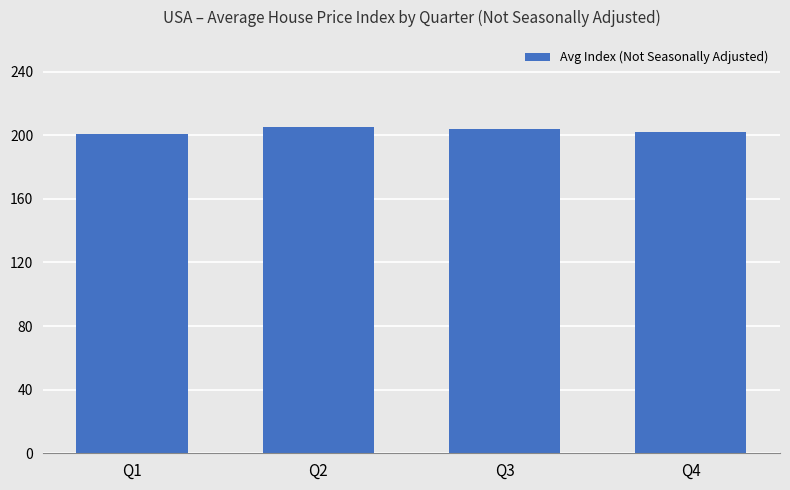

How many values exceed 204?

2